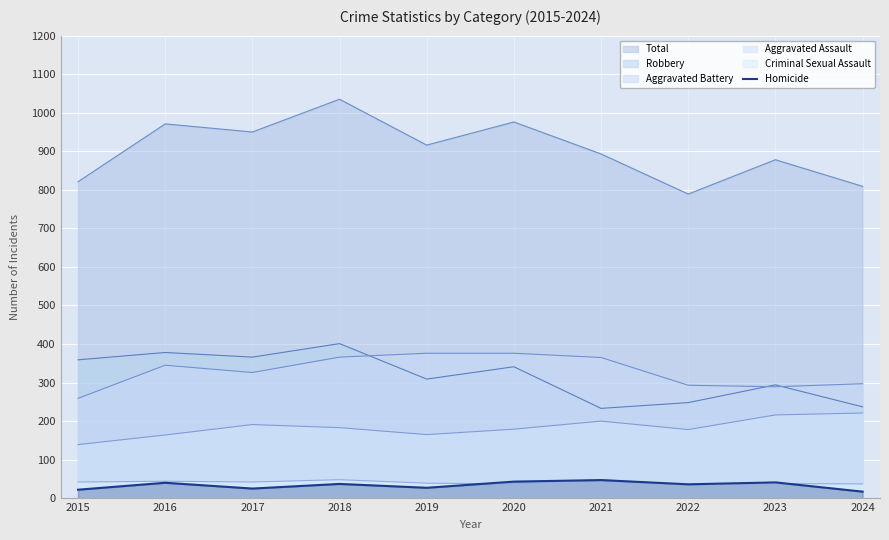

Does the chart display data point markers on the line(s)?

No